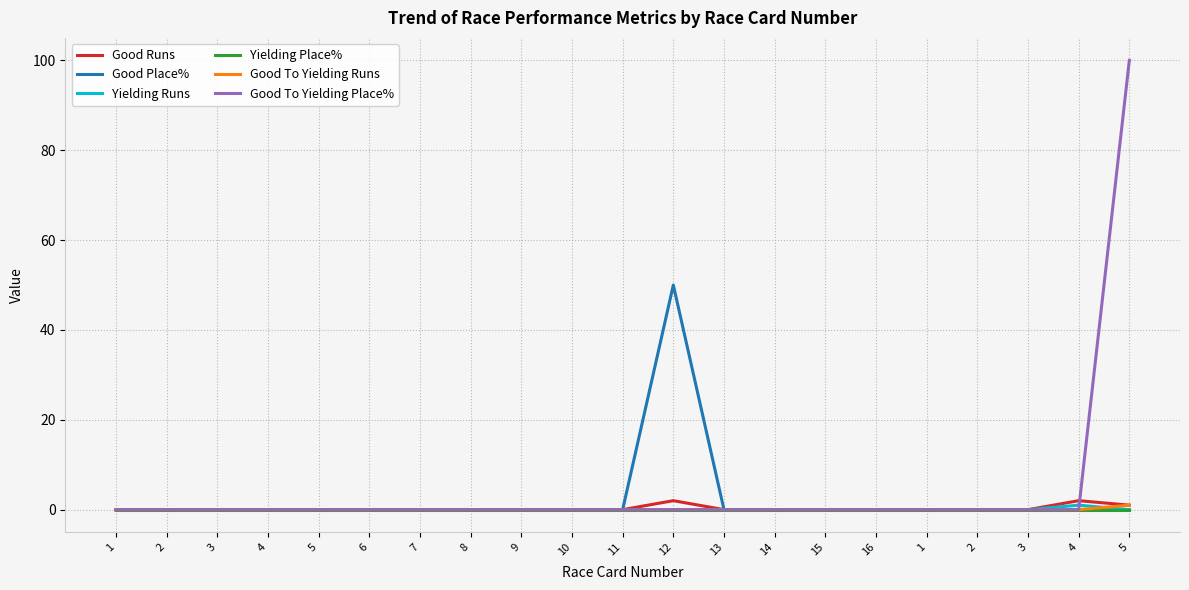

True or false: Good To Yielding Runs and Yielding Place% intersect in this chart.

False